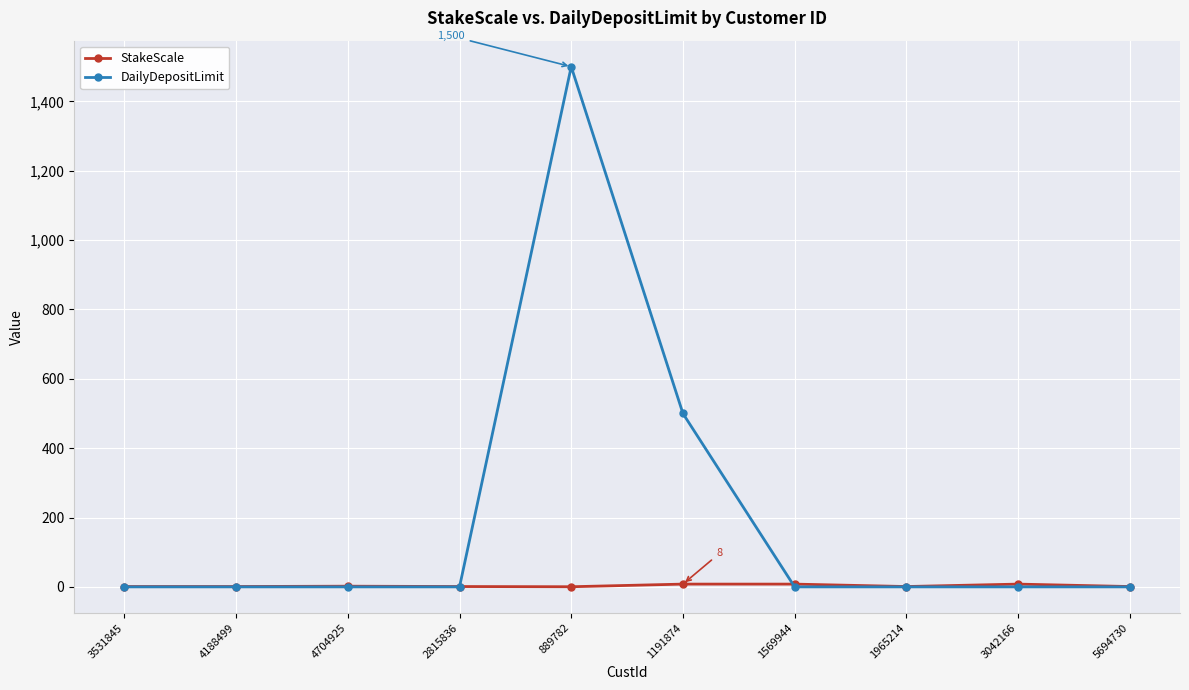

What is the sum of all StakeScale values?

31.4